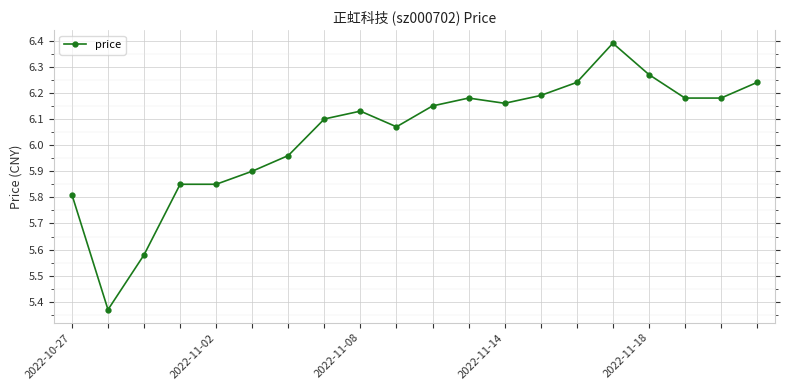

Is this an area chart (filled region under the line)?

No